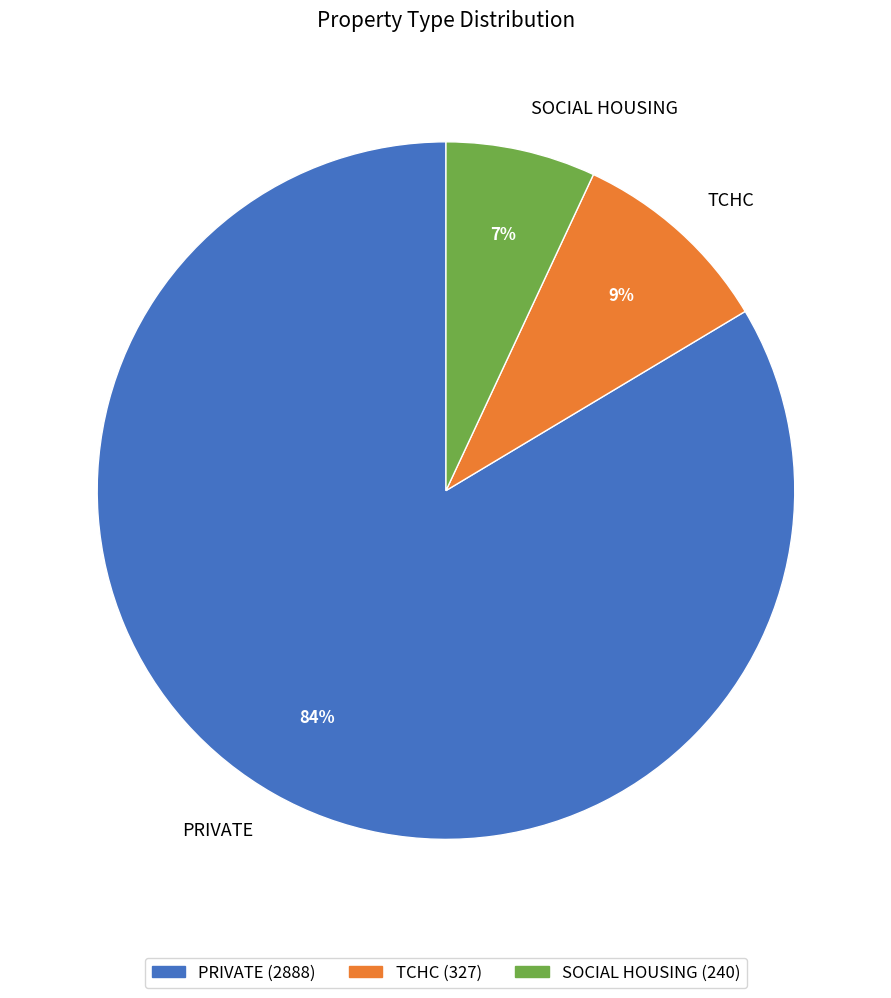

How many segments does this pie chart have?

3